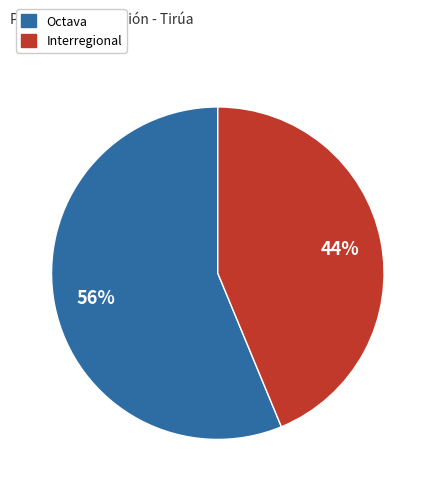

Which category has the smallest portion of the pie?

Interregional